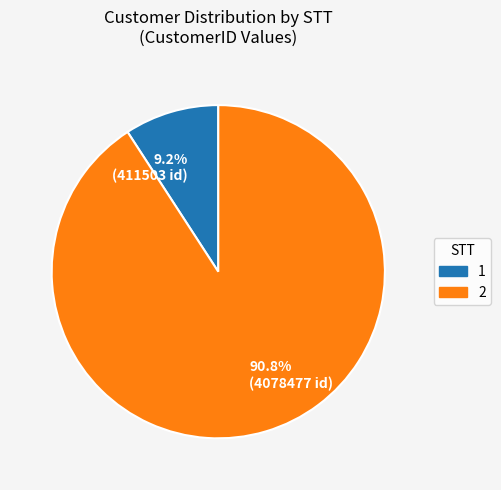

How many slices are in this pie chart?

2